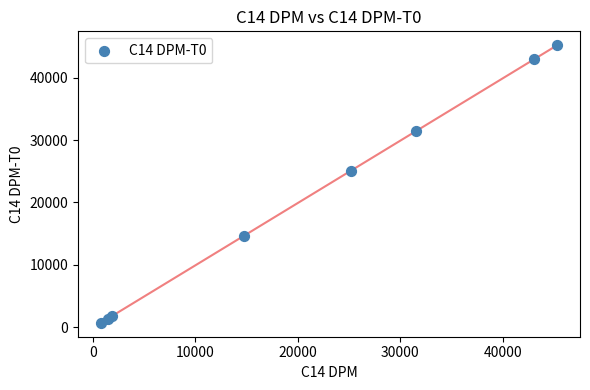

What Y value in the scatter plot is closest to 22952?

25061